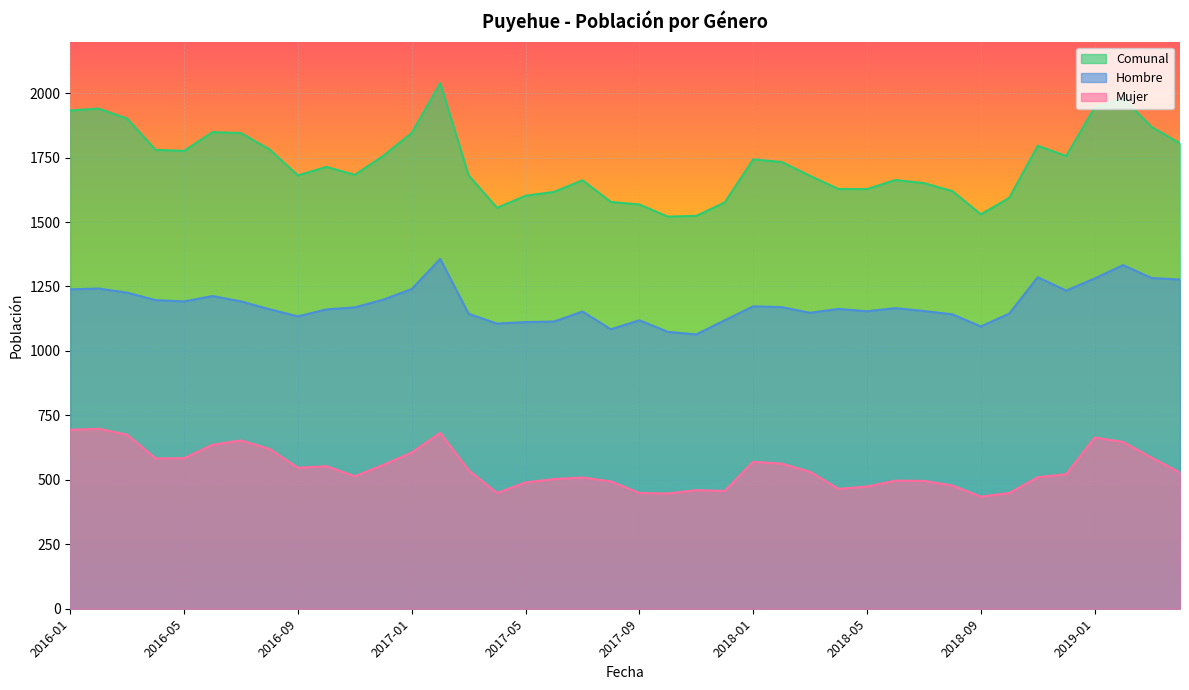

At which label does Comunal reach its peak?

2017-02